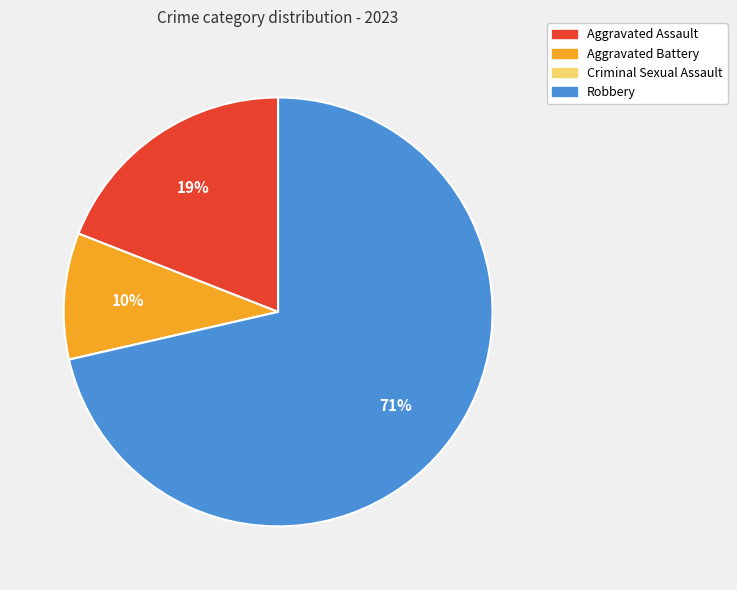

To the nearest percent, what is the average slice percentage?

25%